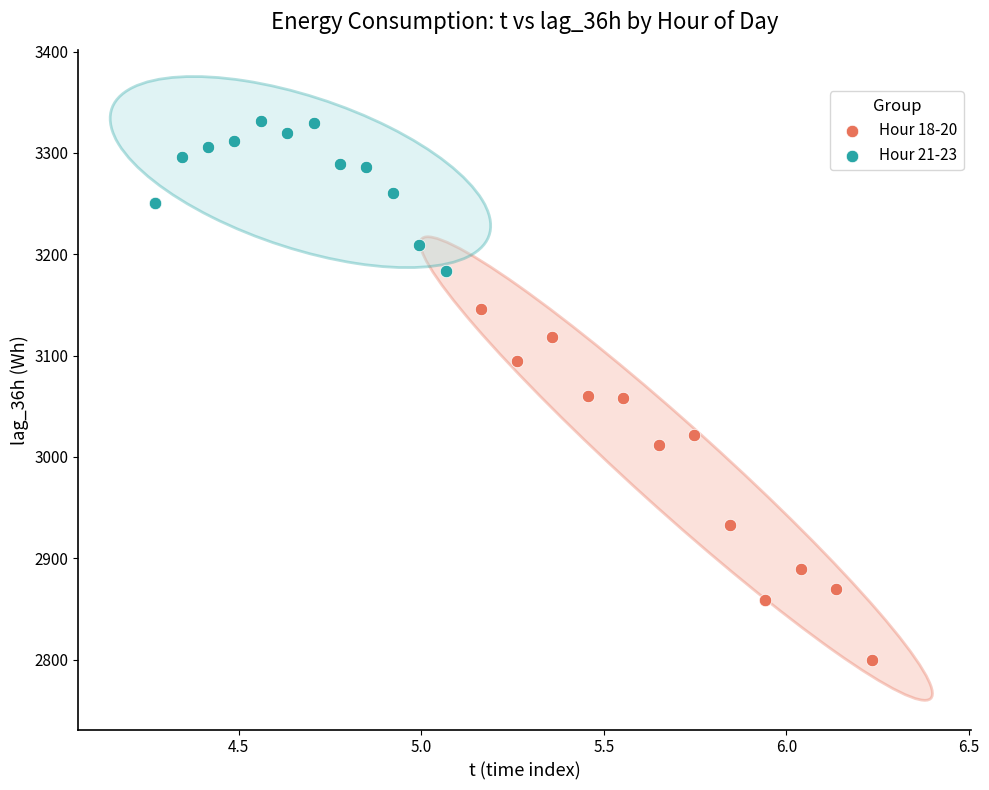

Which series contains the lowest Y value?

Hour 18-20